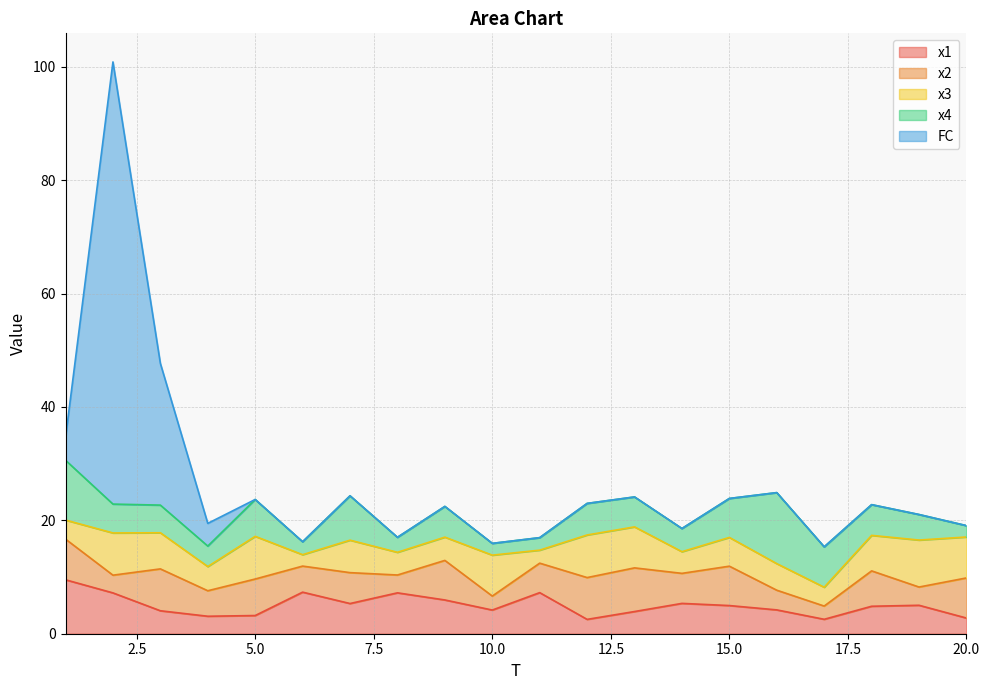

At which category is the sum across all series the highest?

2